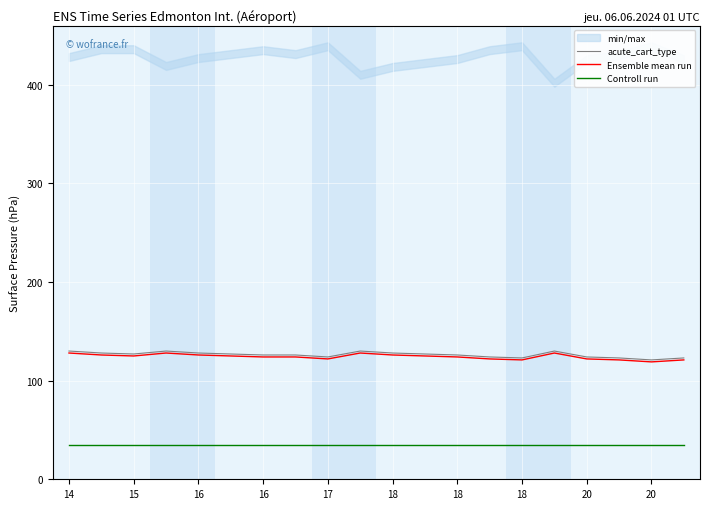

How many values in the Ensemble mean run series exceed 125?

7